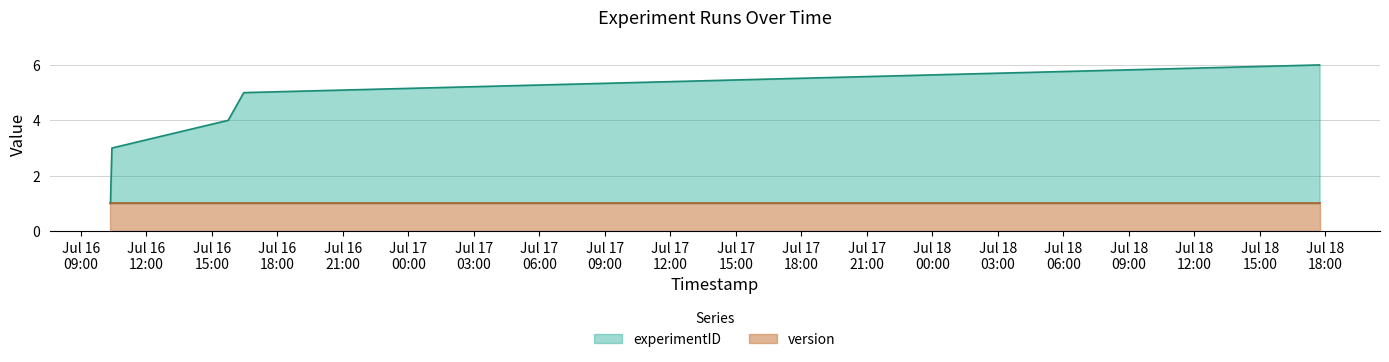

The chart shows a value of 4 at 2022-07-16 15:44:58. True or false?

True